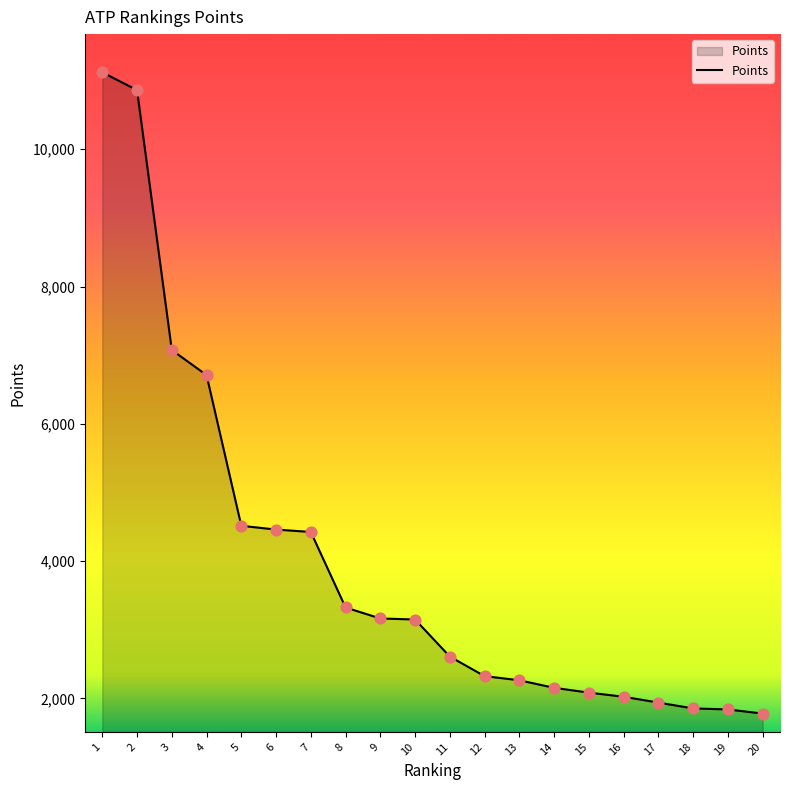

Between 16 and 7, which is larger?

7